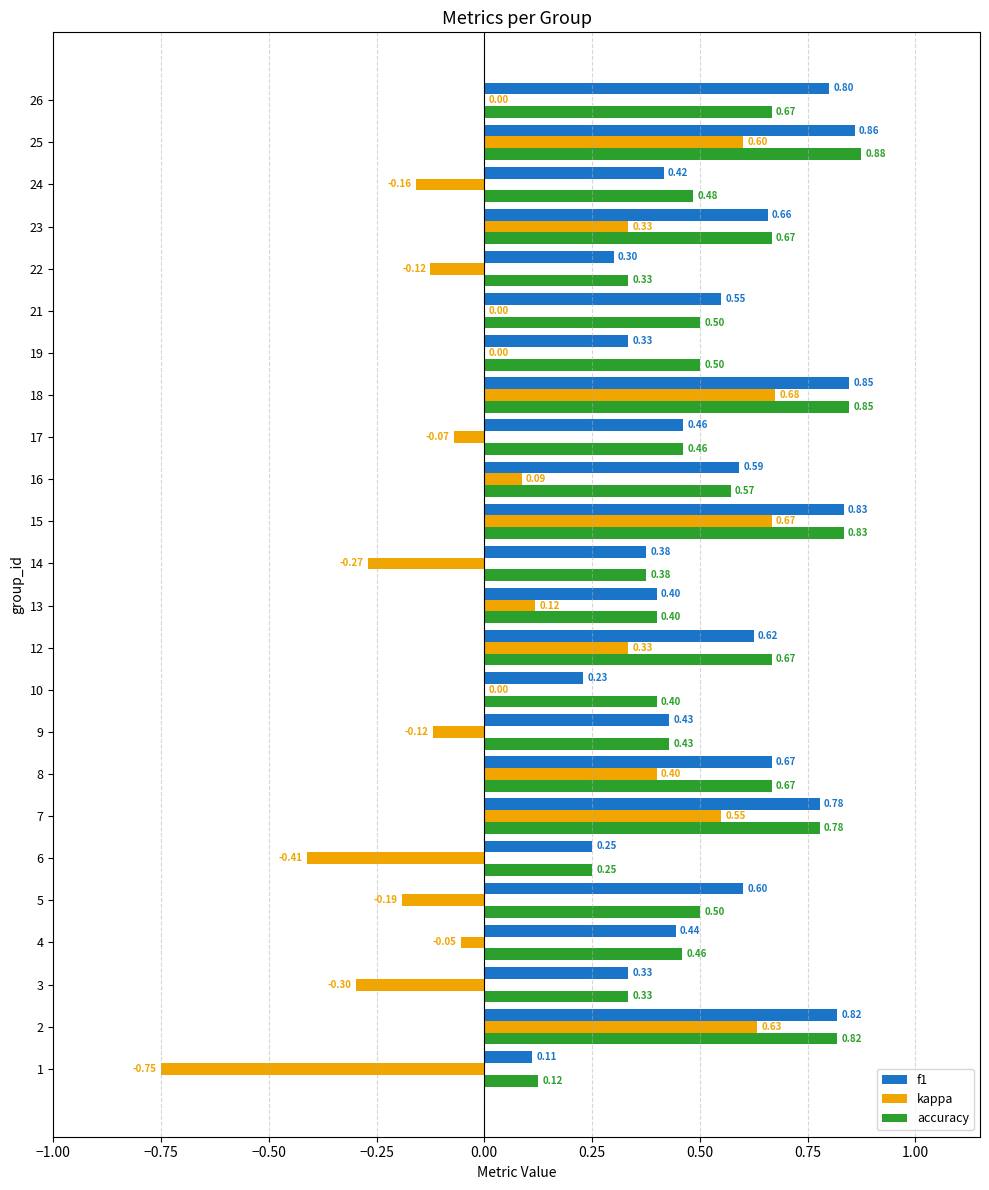

What is the approximate value of f1 at 21?

0.5